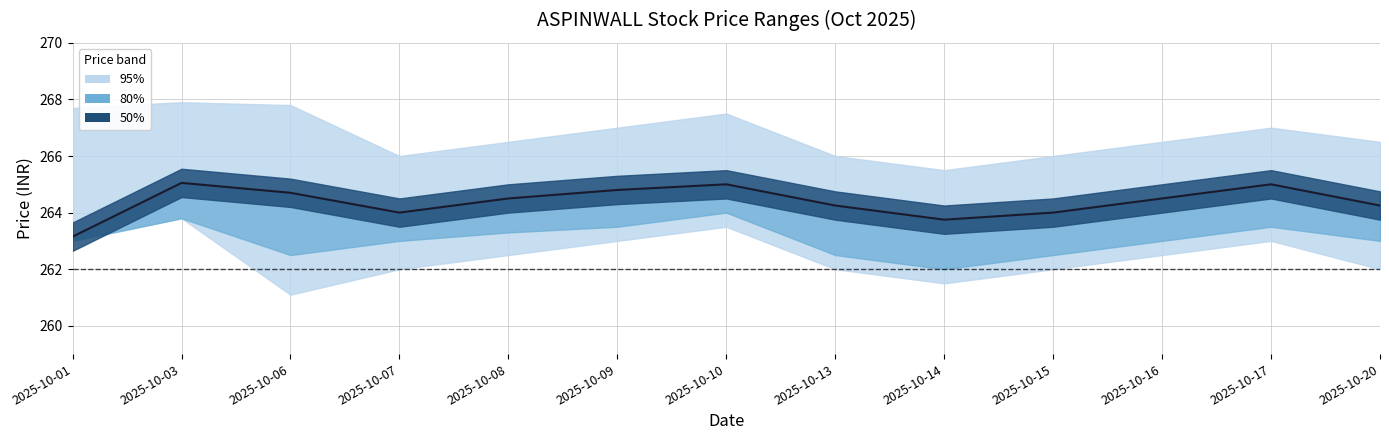

Is it true that the value at 2025-10-06 is 451.8?

False